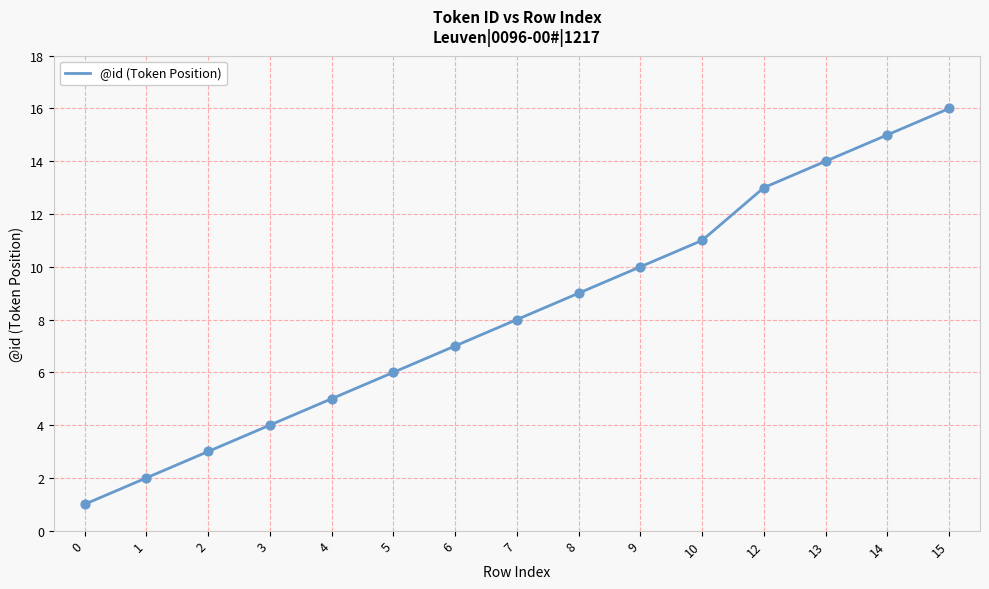

Approximately how many times larger is the value at 5 compared to 14?

0.4